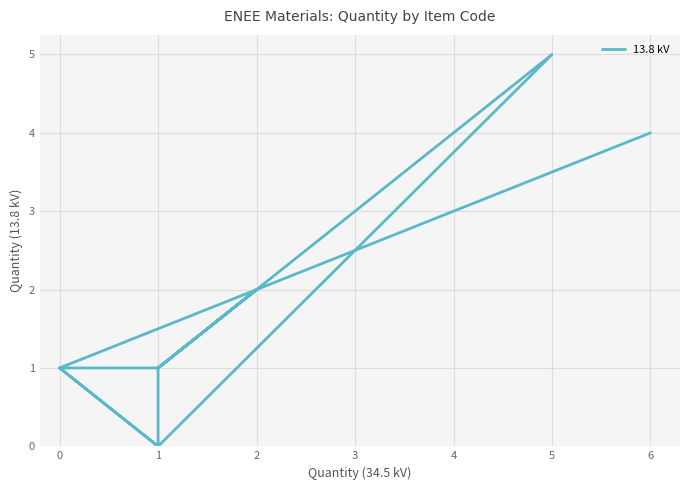

How many points are lower than both their immediate neighbors (excluding endpoints)?

3